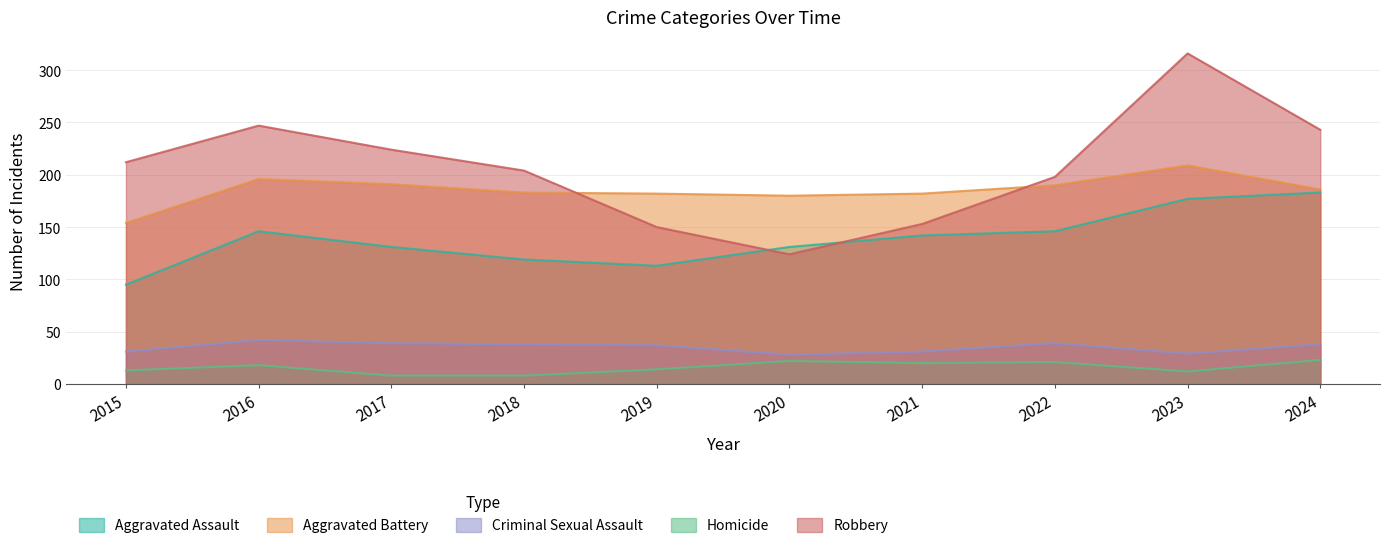

Where is the first local maximum for Aggravated Assault?

2016